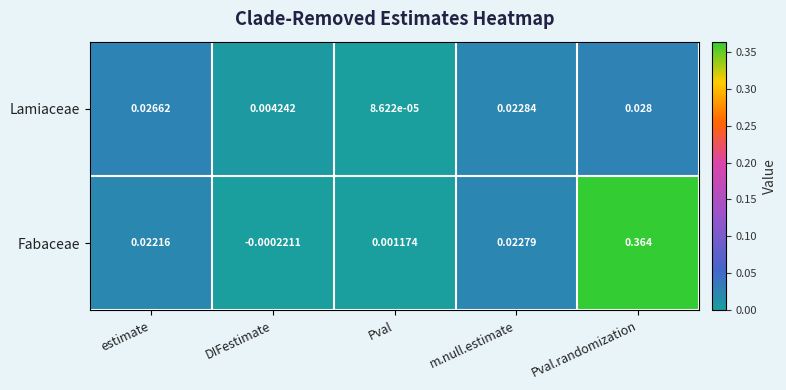

Which label corresponds to the smallest value in the chart?

DIFestimate